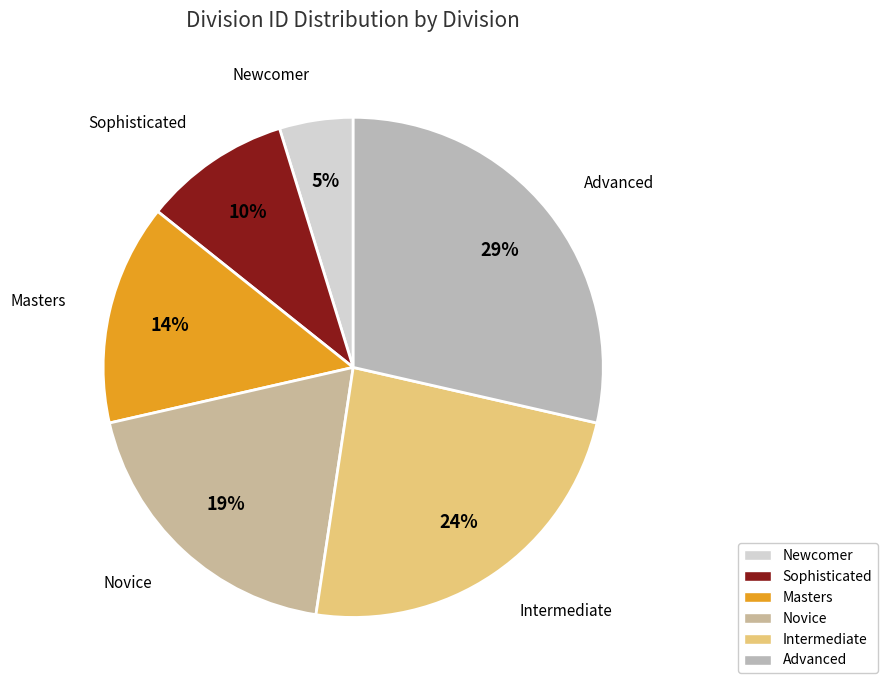

Rank the categories by value from lowest to highest.

Newcomer, Sophisticated, Masters, Novice, Intermediate, Advanced